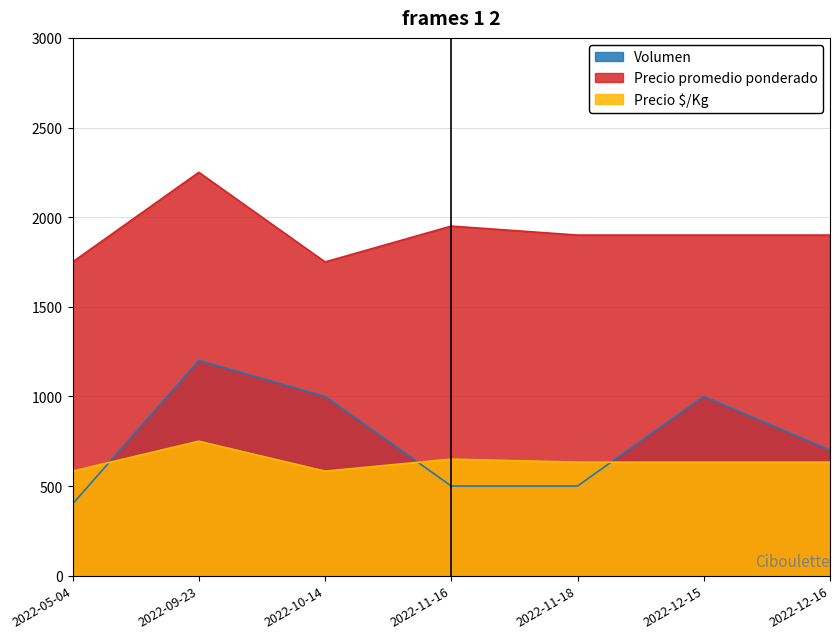

Does the chart display data point markers on the line(s)?

No